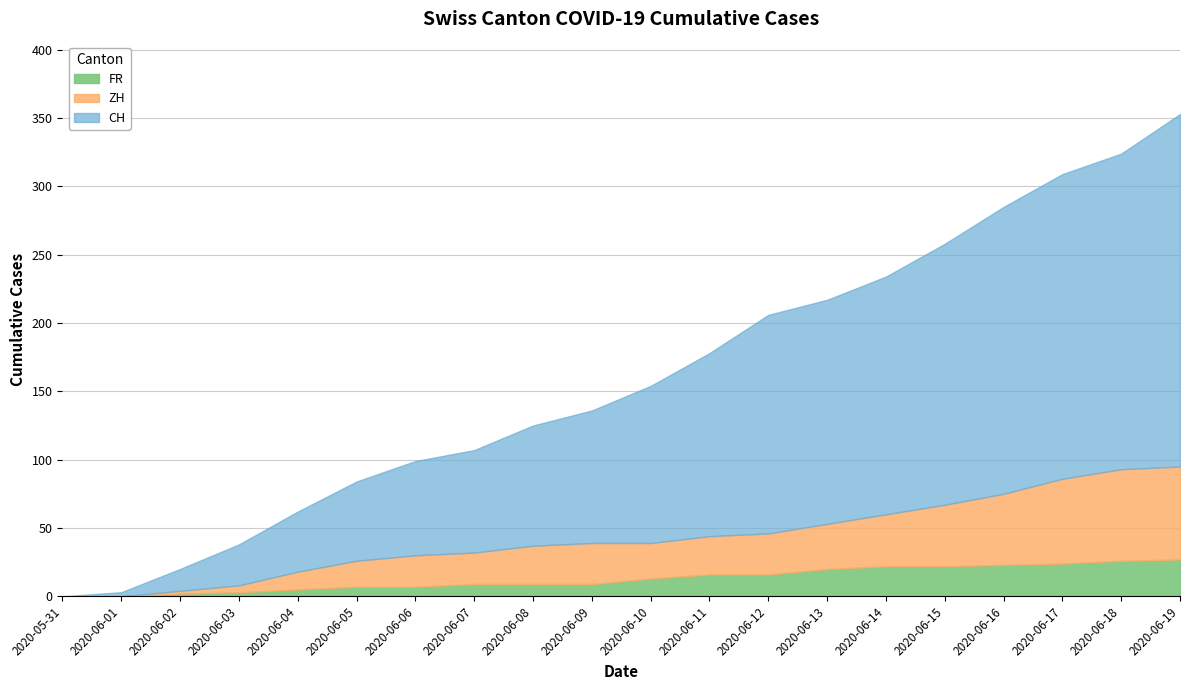

What position from the left is 2020-06-09?

10